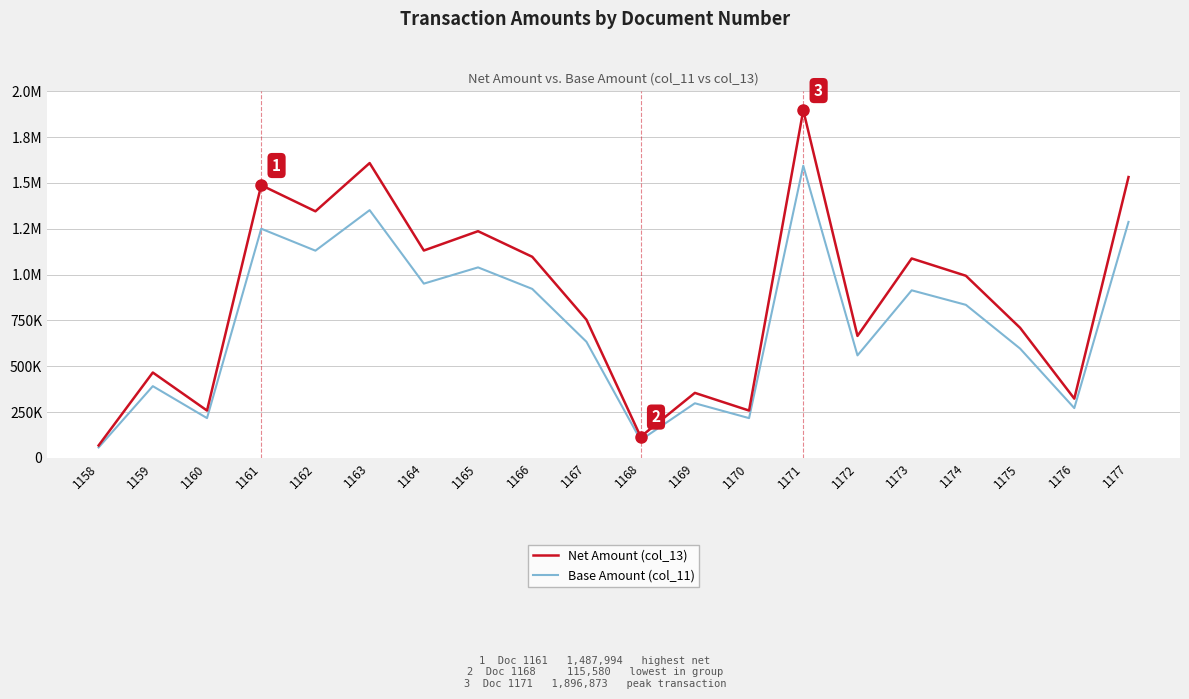

Which category has the lowest value across all series?

1158